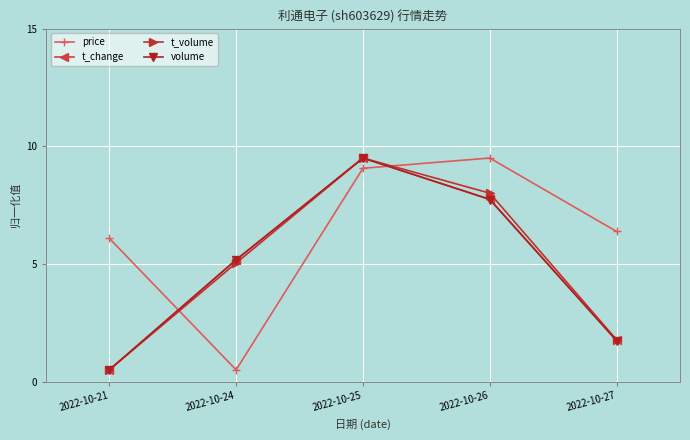

What is the value of the t_volume point at the 1st from the left?

0.5